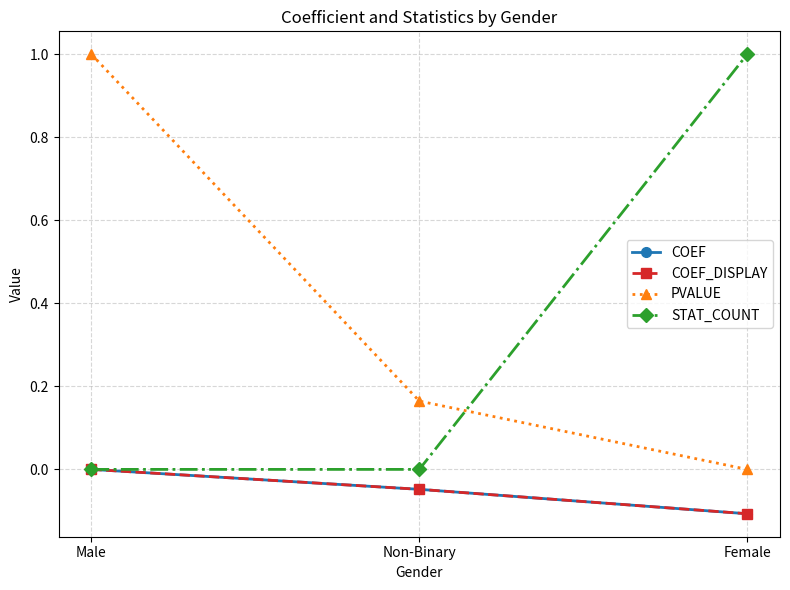

Is this an area chart (filled region under the line)?

No